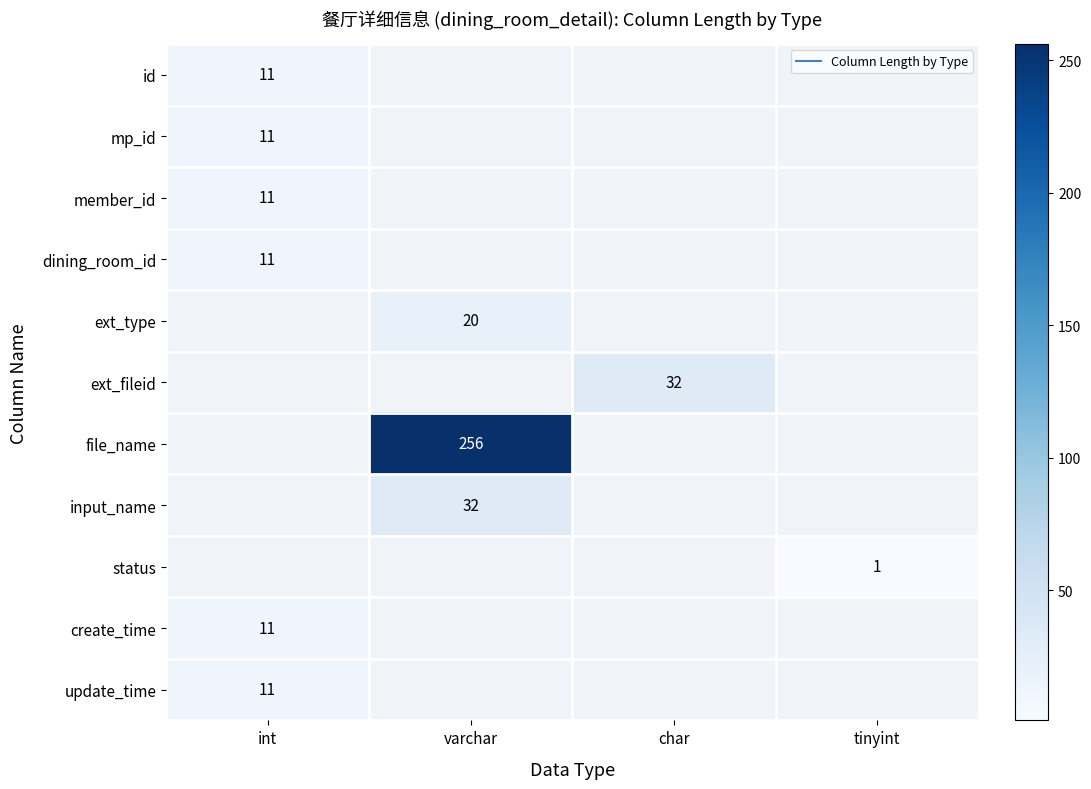

Is the value of update_time at tinyint greater than the value of ext_fileid at int?

No